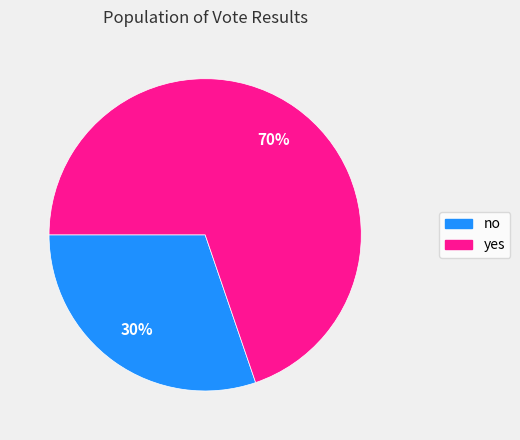

What is the ratio of the value at no to the value at yes?

0.4